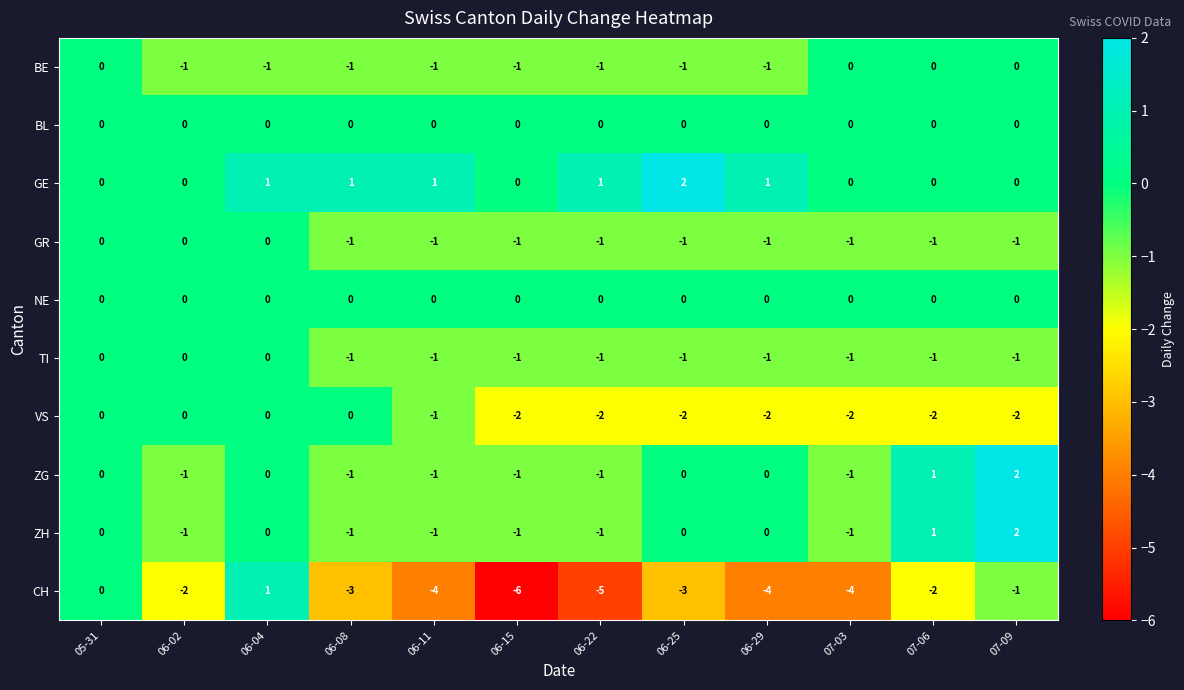

True or false: NE has a value of 0 at 06-22.

True